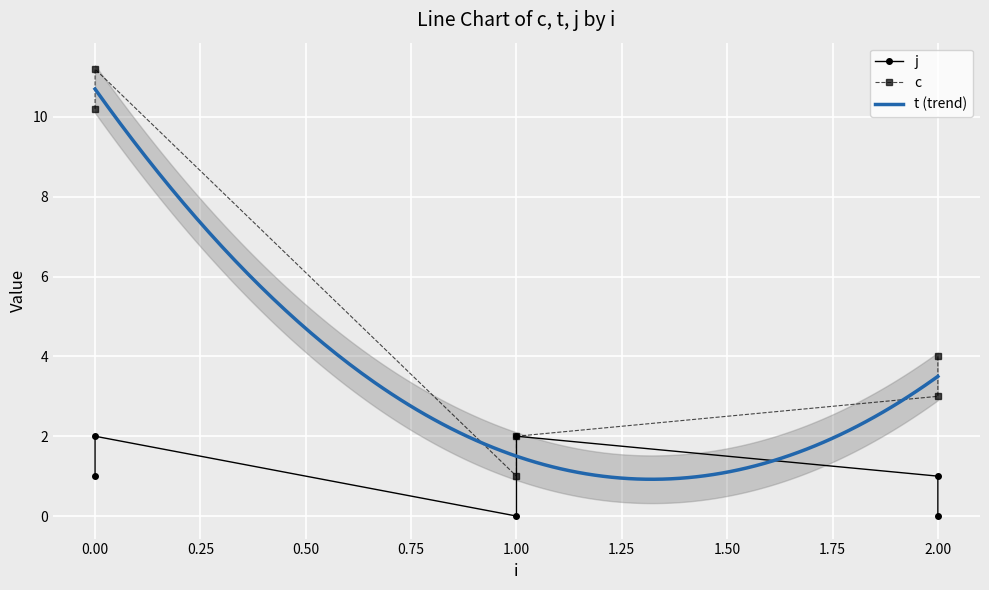

Is it true that j equals 0.2 at 2?

False